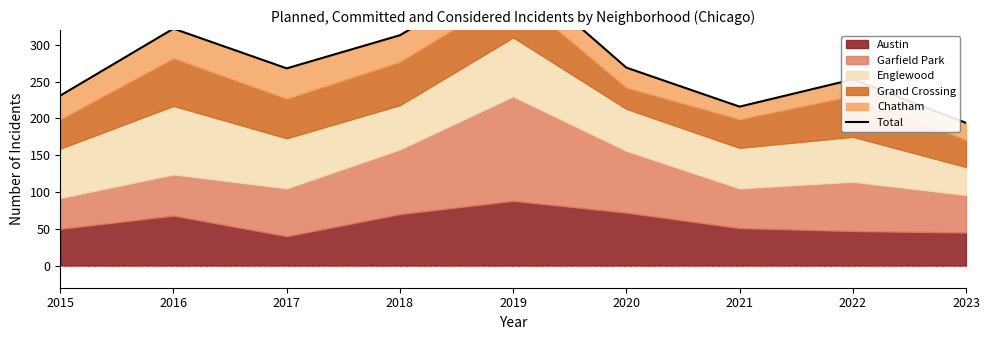

Which category has the lowest value across all series?

2023